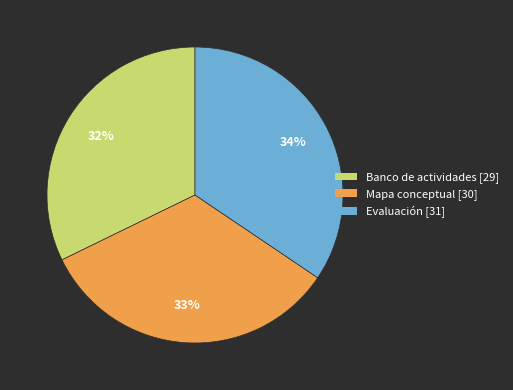

How many slices are in this pie chart?

3